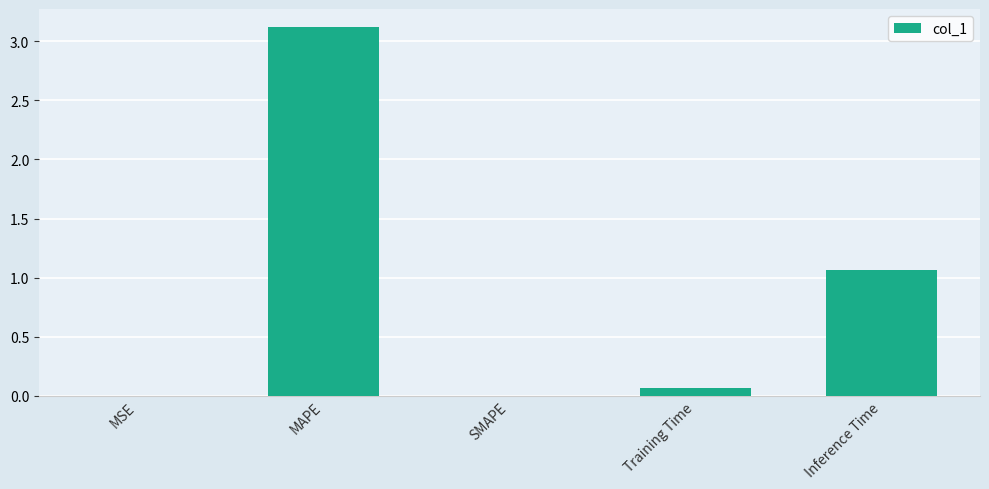

Which label corresponds to the largest value in the chart?

MAPE